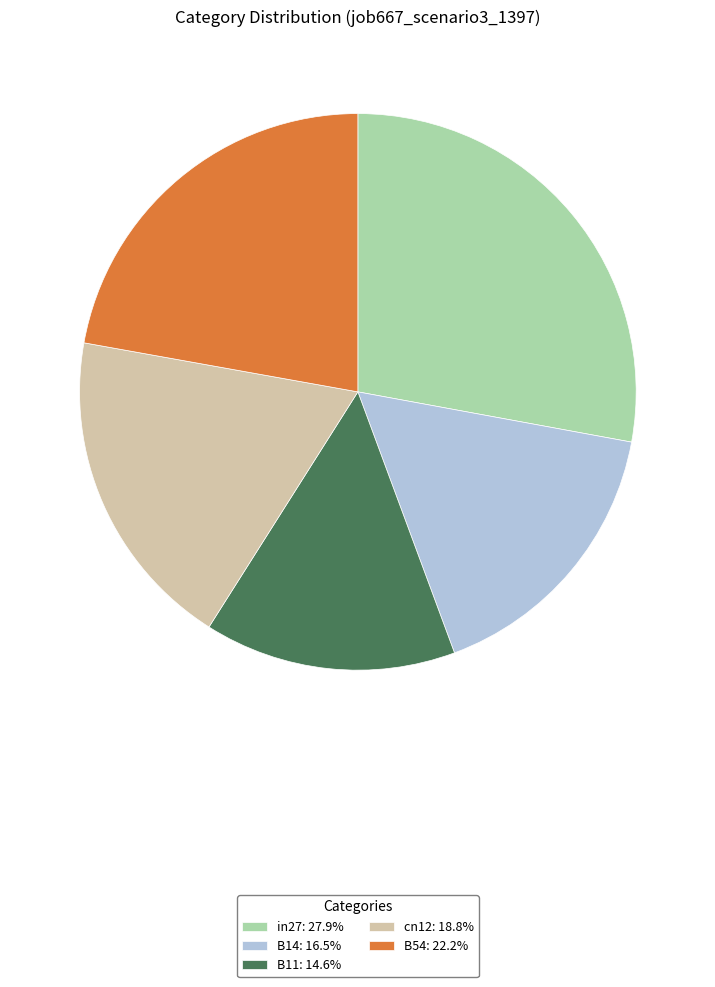

Combined, do cn12: 18.8% and B11: 14.6% account for over 50%?

No